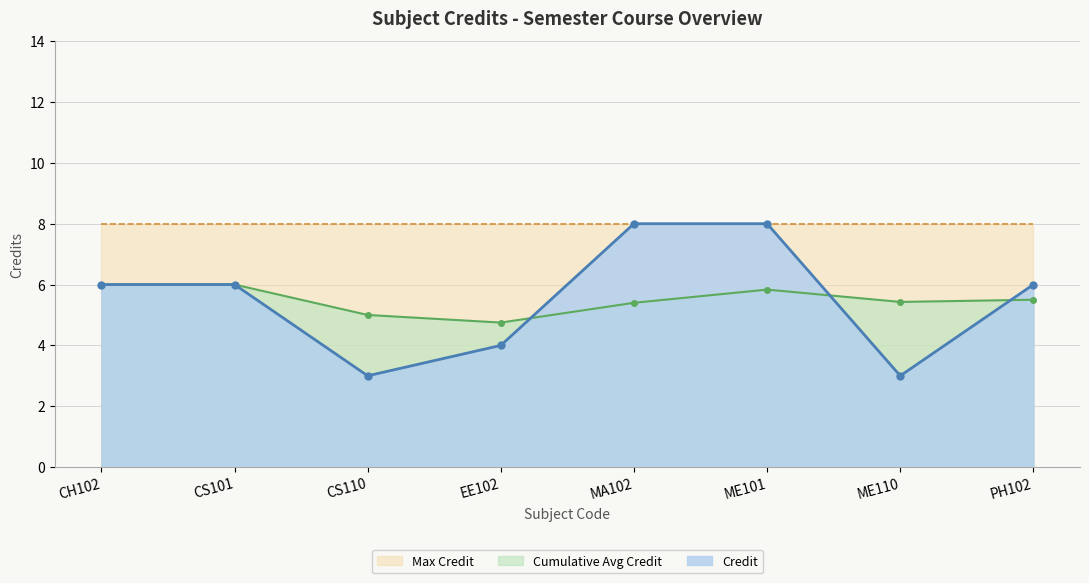

What is the maximum value for Credit?

8.0